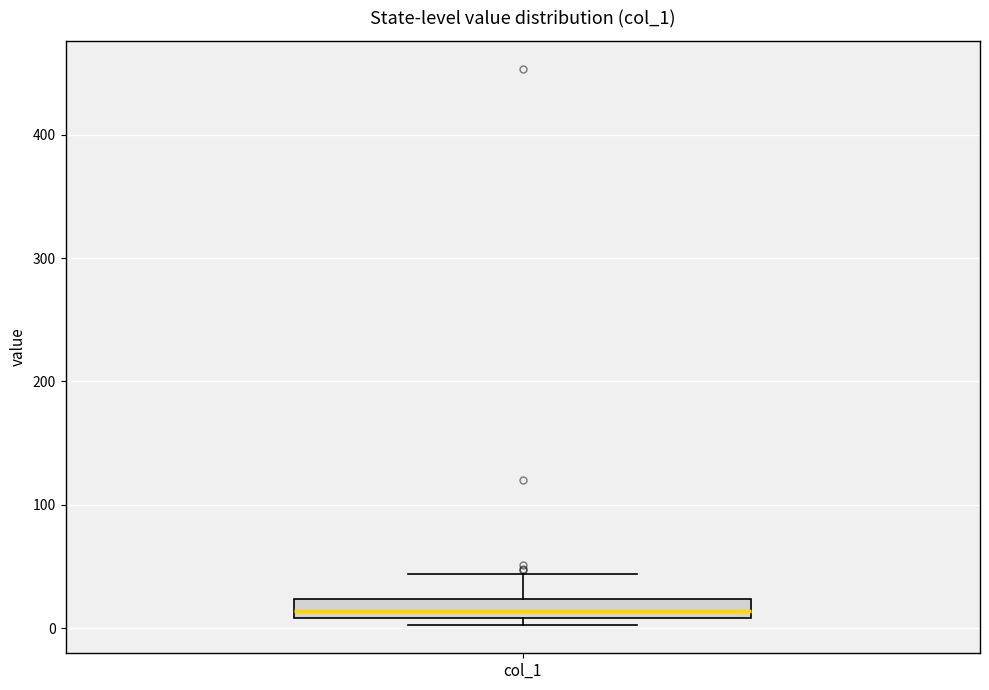

Where does the upper whisker of the box for col_1 end on the y-axis? The values are not printed on the chart, so give them approximately, as read against the axis.

40